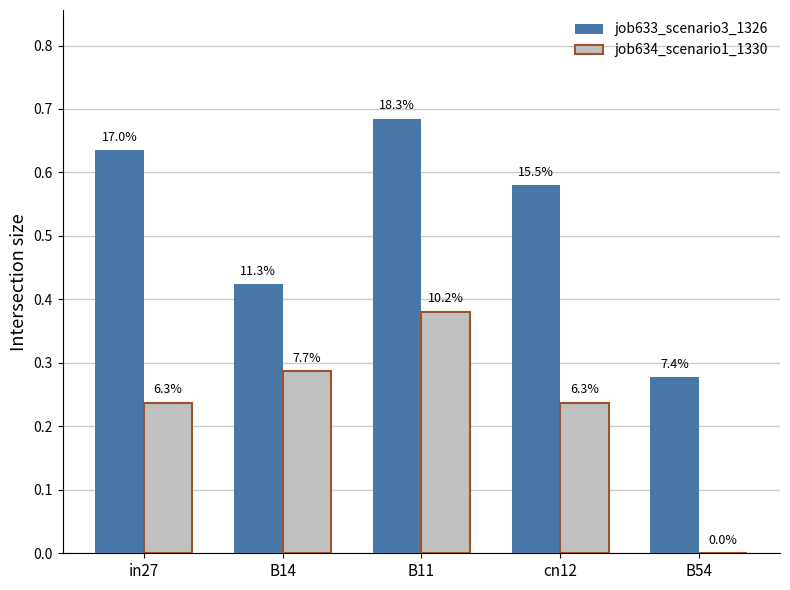

What are all the series names shown in the legend?

job633_scenario3_1326, job634_scenario1_1330